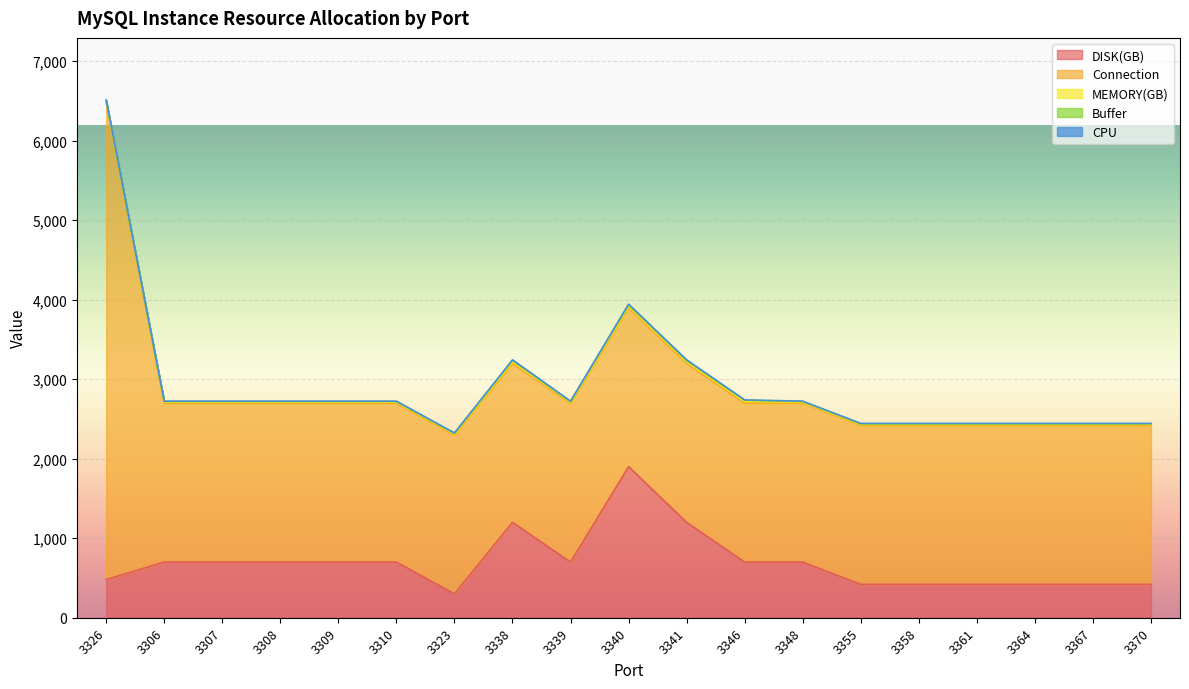

In CPU, how many points are higher than both neighbors (excluding endpoints)?

1